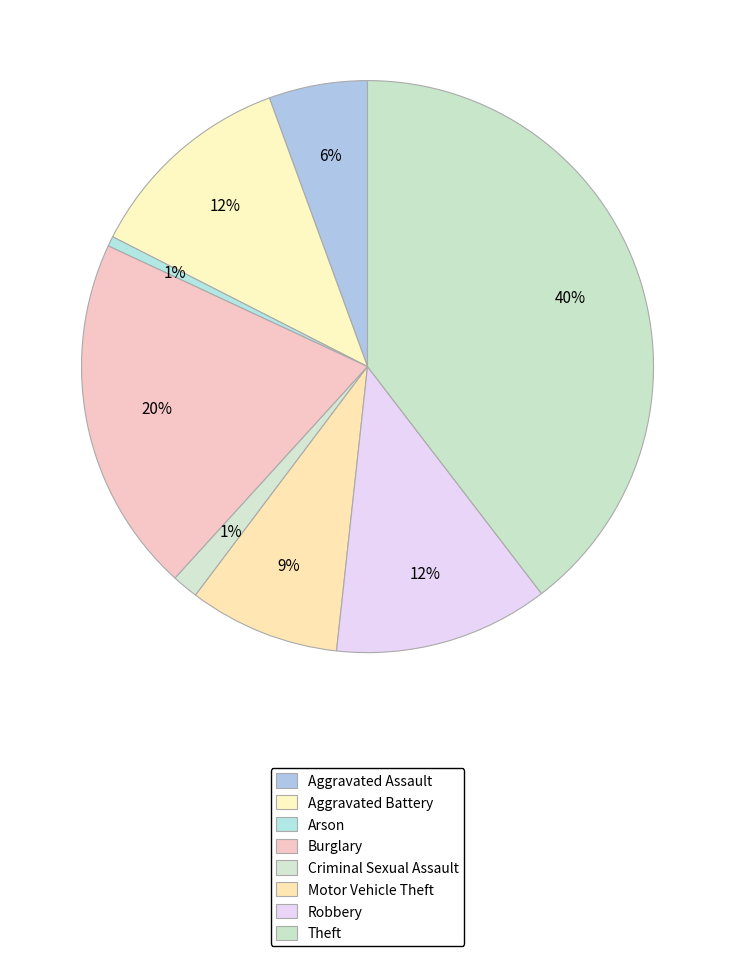

To the nearest percent, what portion does Arson represent?

1%